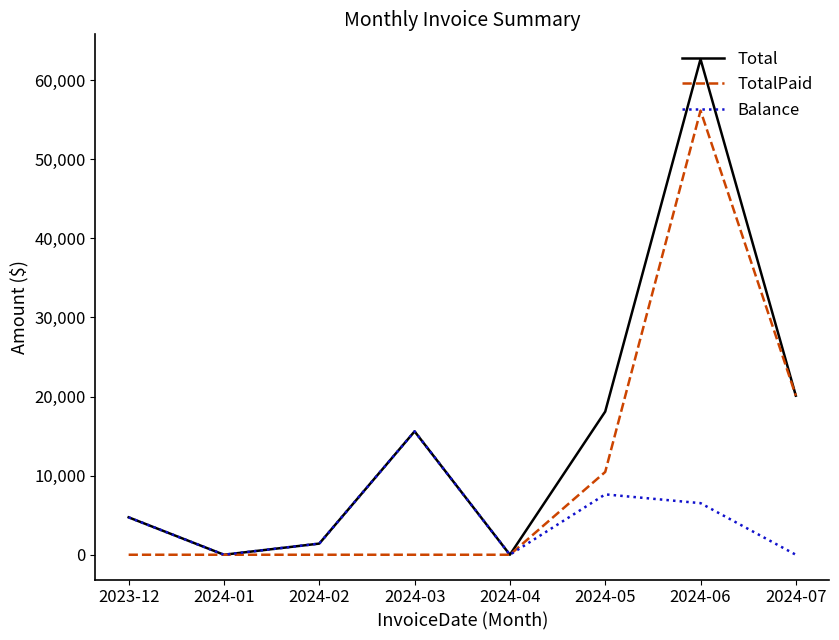

At which label does TotalPaid reach its peak?

2024-06